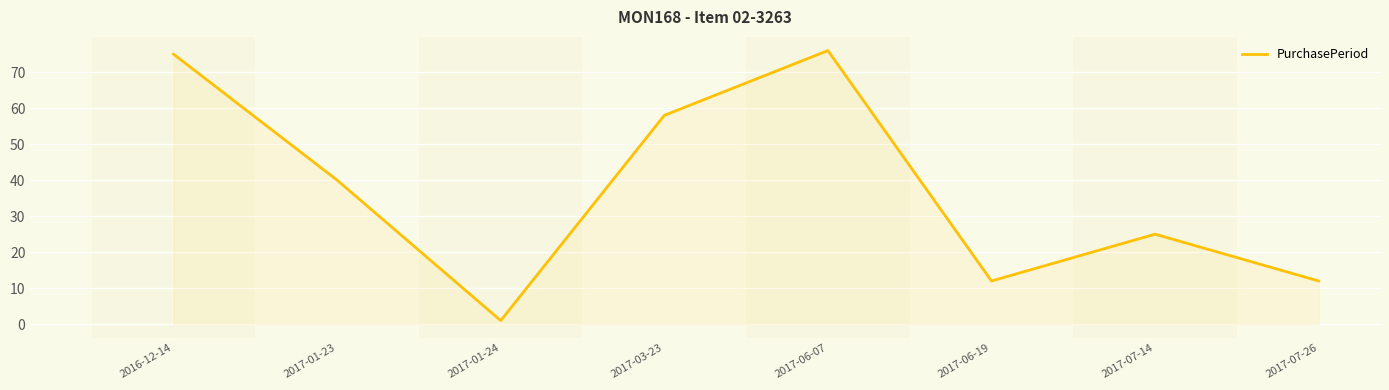

The chart shows a value of 135 at 2017-06-07. True or false?

False